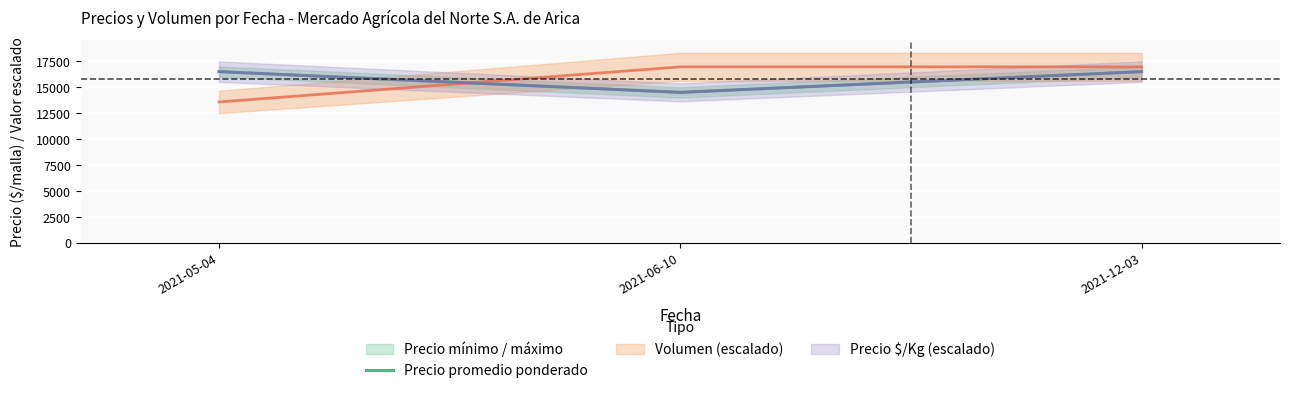

What is the lowest value of the Precio promedio ponderado series?

14500